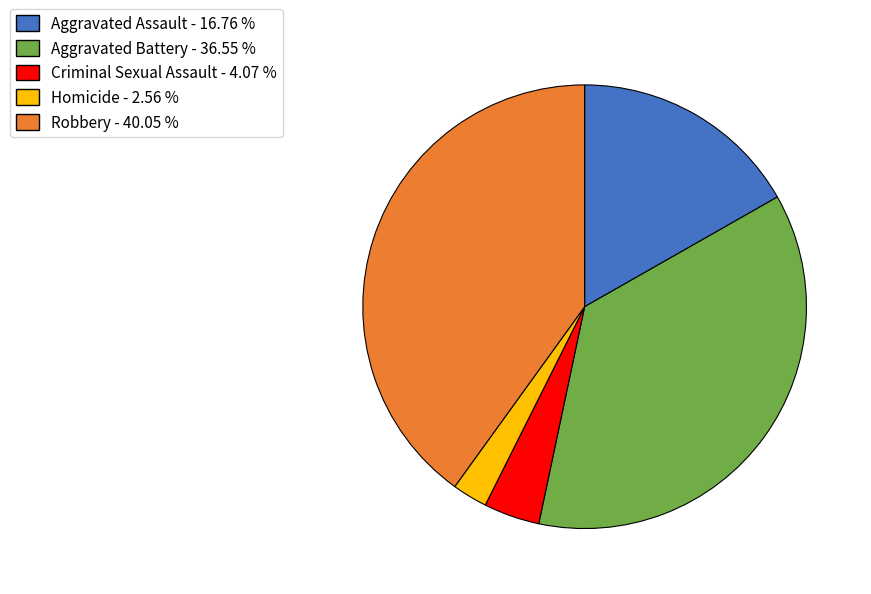

Which has a higher value, Aggravated Assault or Criminal Sexual Assault?

Aggravated Assault